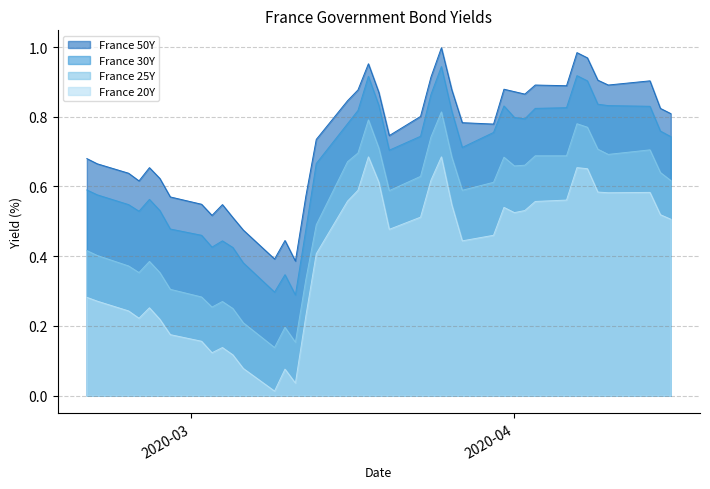

True or false: France 20Y and France 30Y intersect in this chart.

False